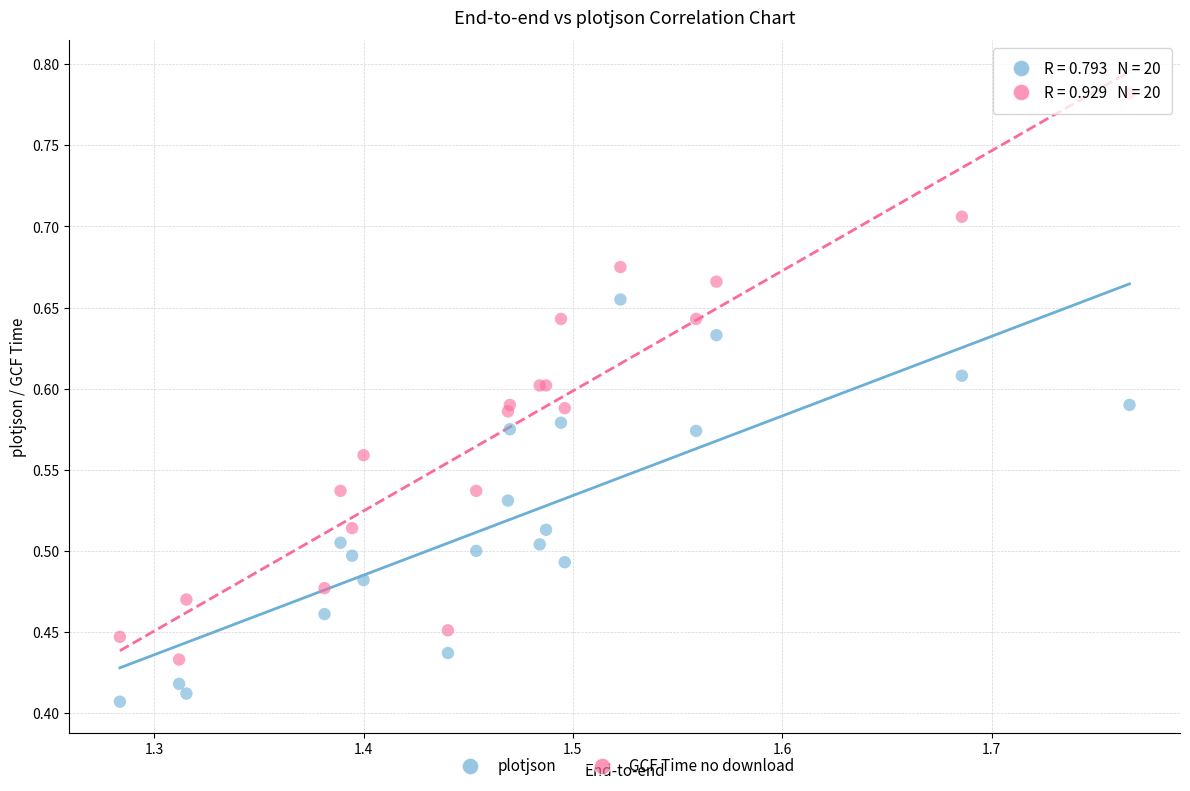

Which series has the widest spread of Y values?

GCF Time no download